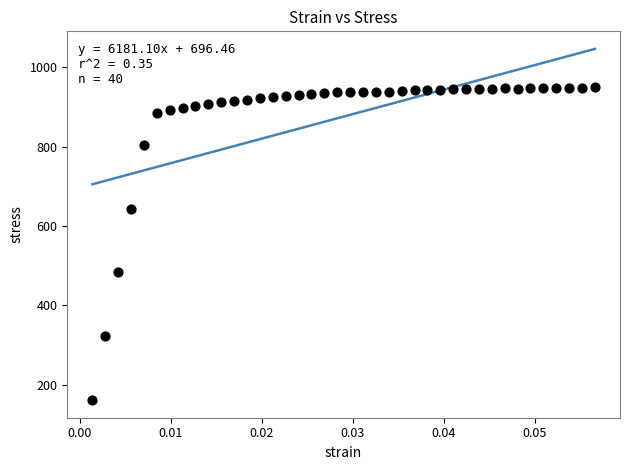

What Y value in the scatter plot is closest to 555?

483.6